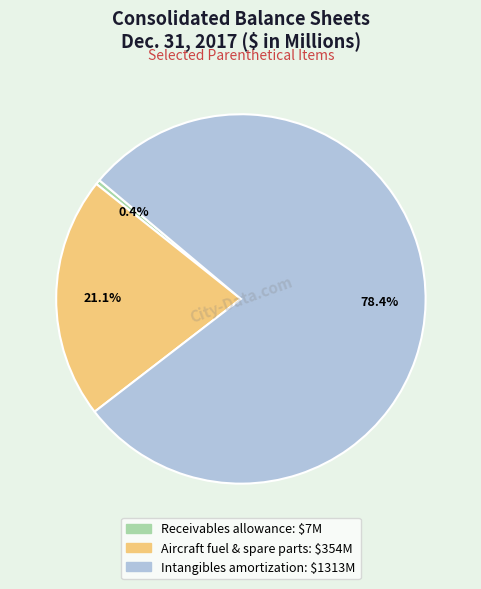

Does Aircraft fuel & spare parts represent more than half of the total?

No